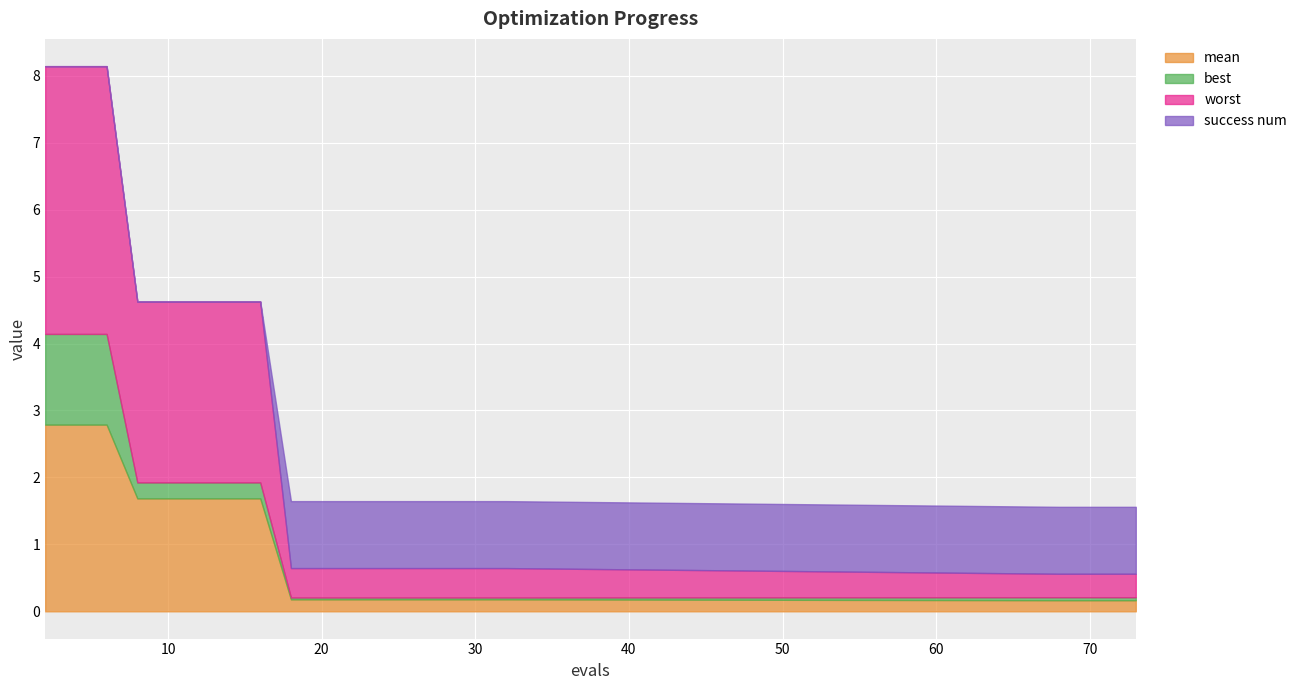

What is the total value across all series at 24?

1.6